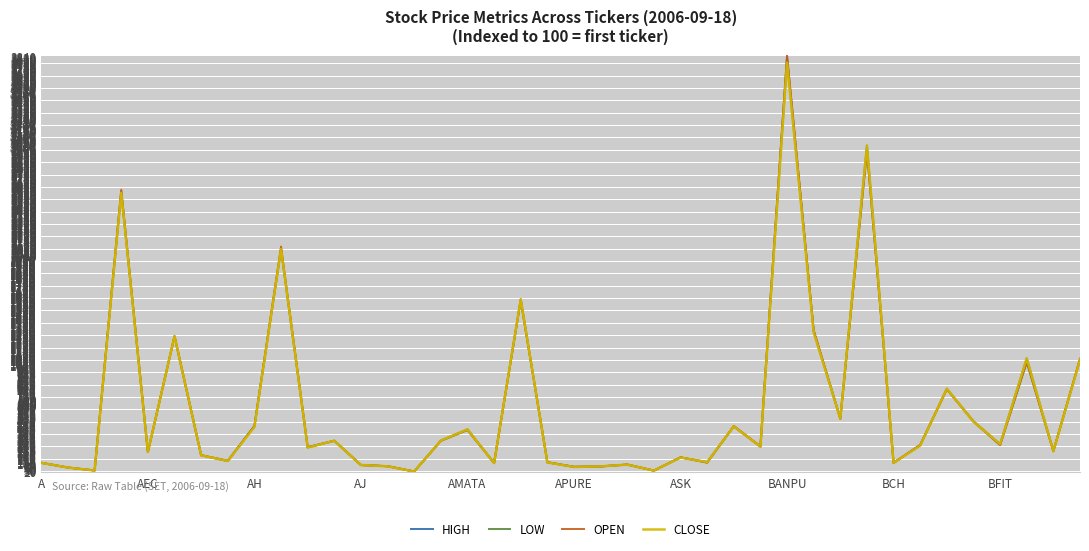

What is the maximum value shown in the chart?

3846.2